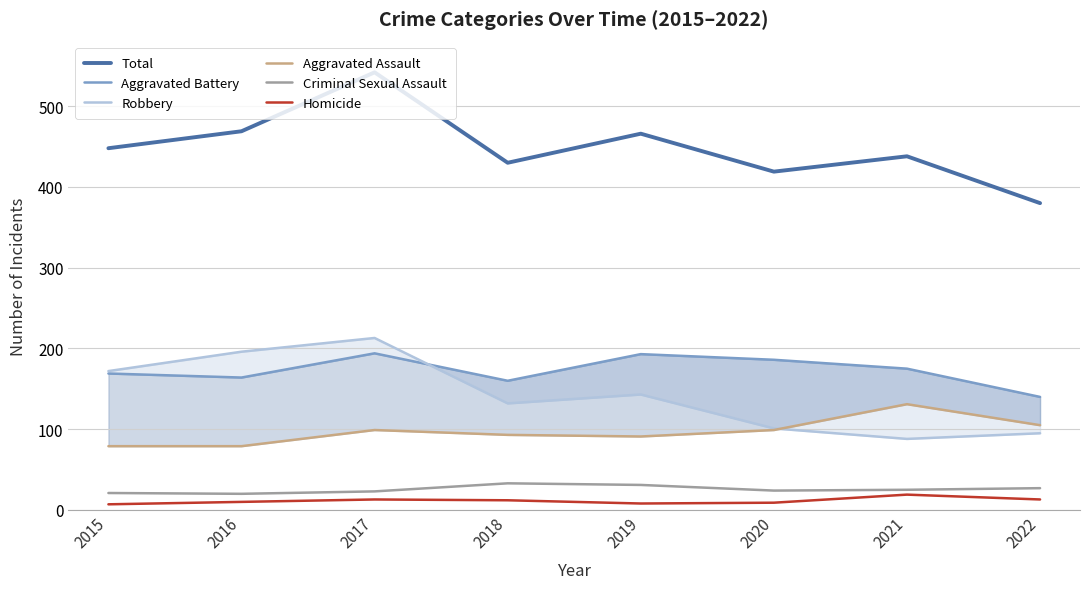

Reading left to right, transcribe all the data shown in this chart.

Total: 448	469	542	430	466	419	438	380
Aggravated Battery: 169	164	194	160	193	186	175	140
Robbery: 172	196	213	132	143	101	88	95
Aggravated Assault: 79	79	99	93	91	99	131	105
Criminal Sexual Assault: 21	20	23	33	31	24	25	27
Homicide: 7	10	13	12	8	9	19	13